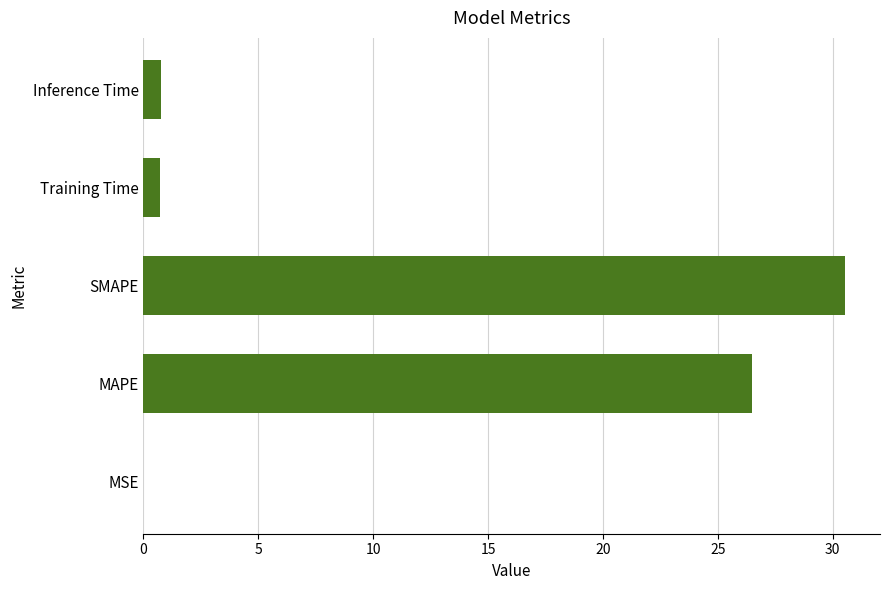

True or false: the data shows 26.5 at MAPE.

True